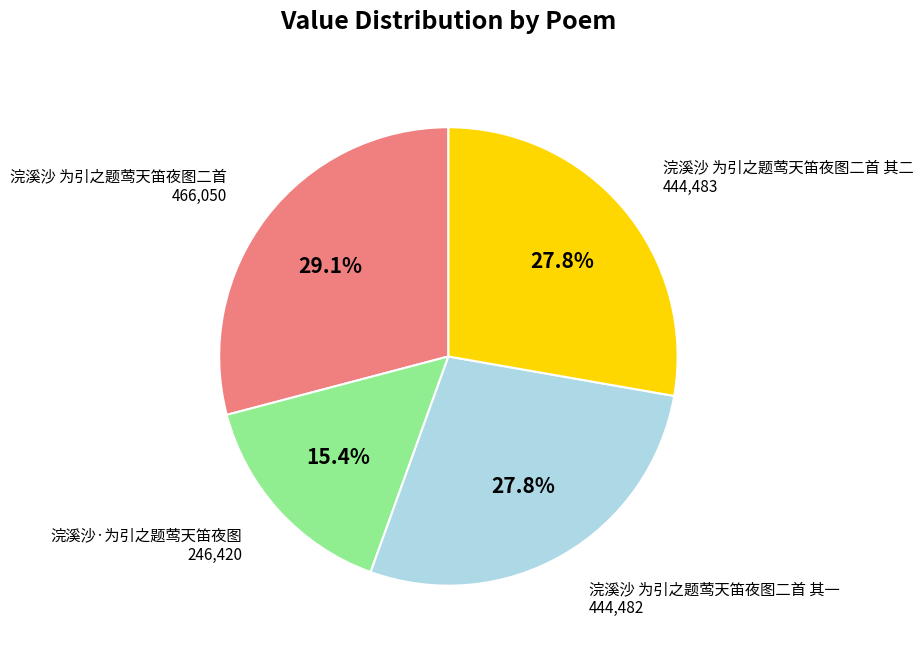

Is there any slice that represents more than half of the pie?

No